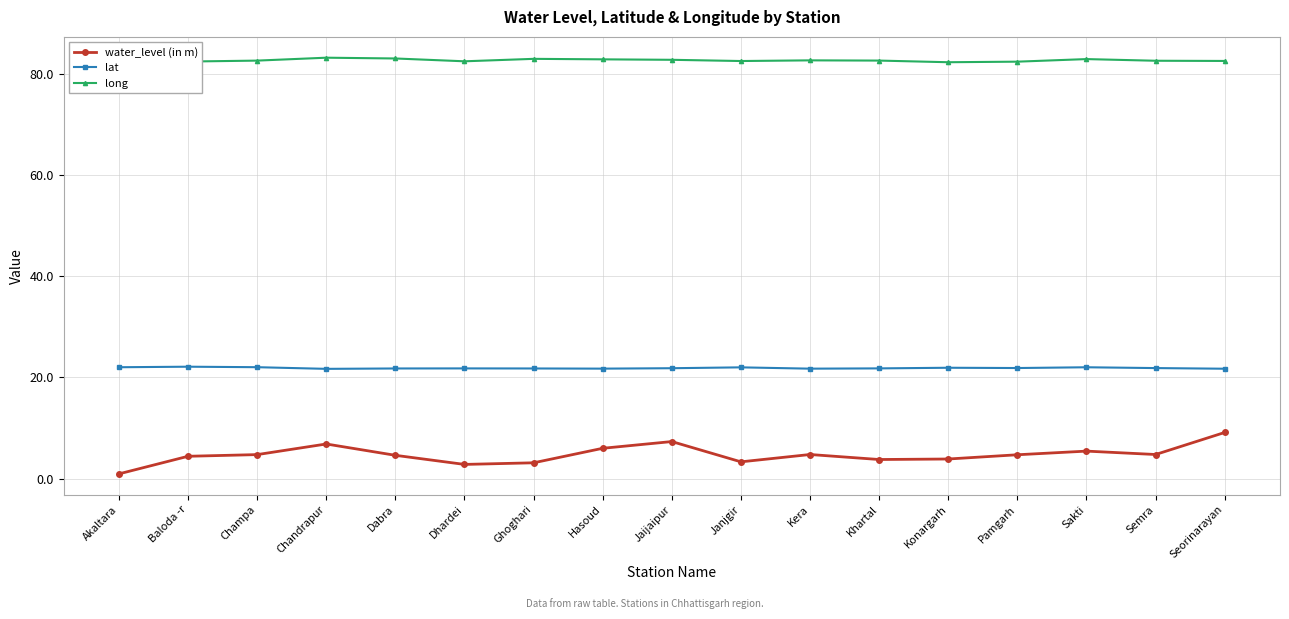

At Sakti, list the series in order from largest to smallest.

long, lat, water_level (in m)